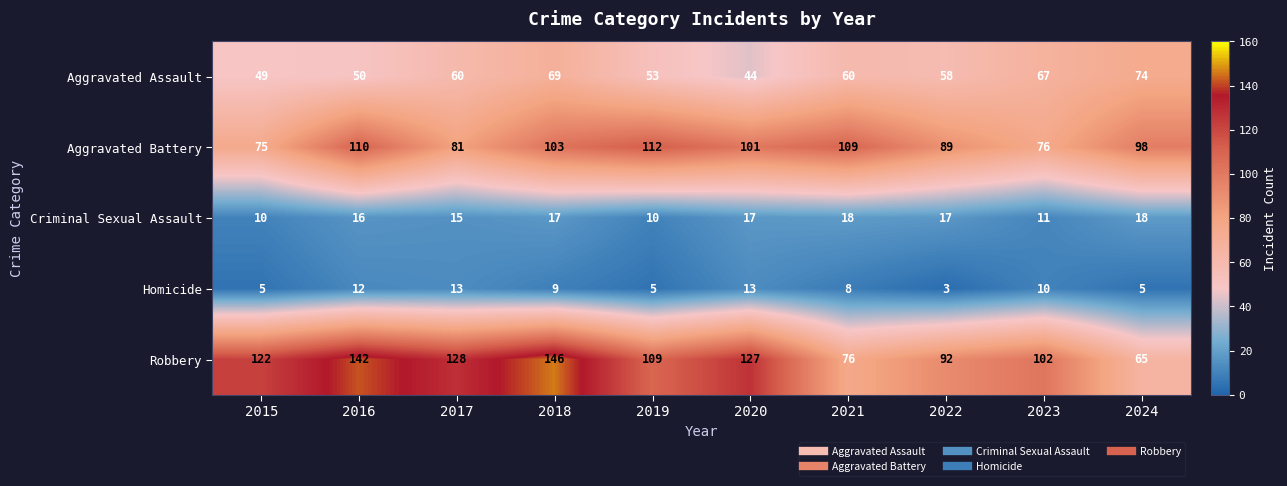

What is the difference between the maximum and minimum values in the Aggravated Battery series?

37